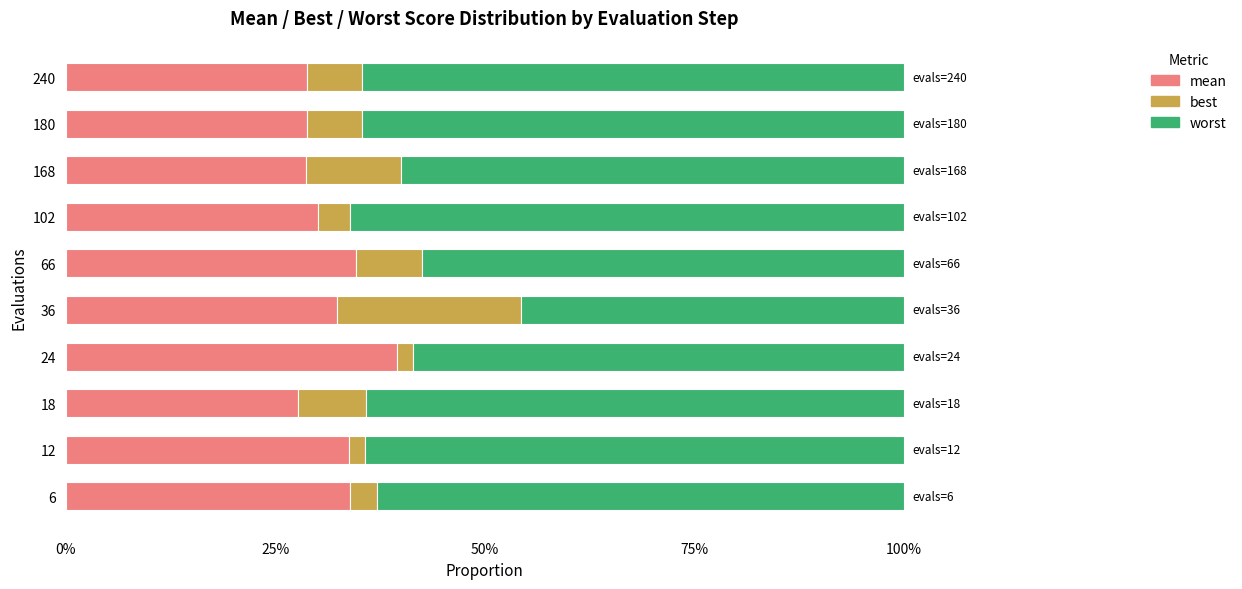

What are all the series names shown in the legend?

mean, best, worst